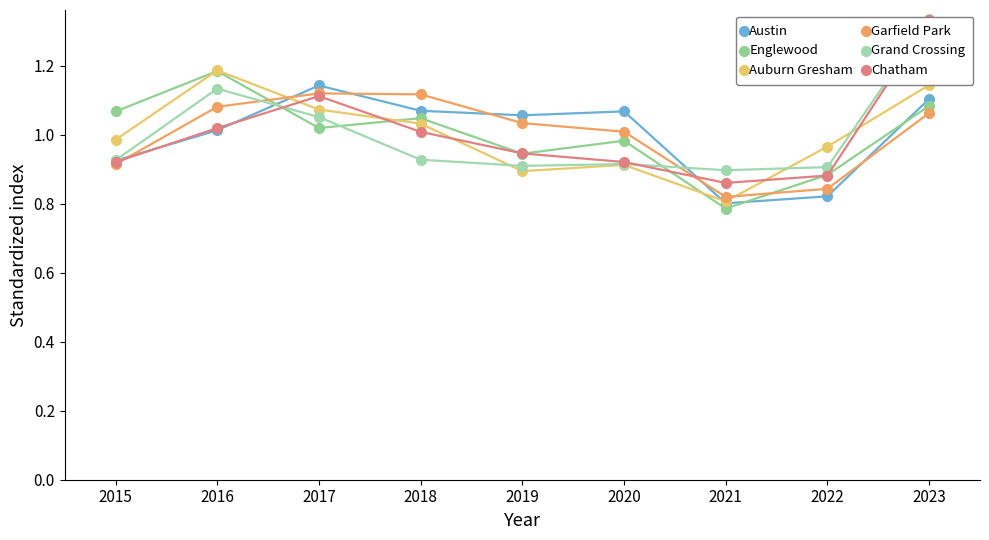

How many distinct data groups are displayed?

6